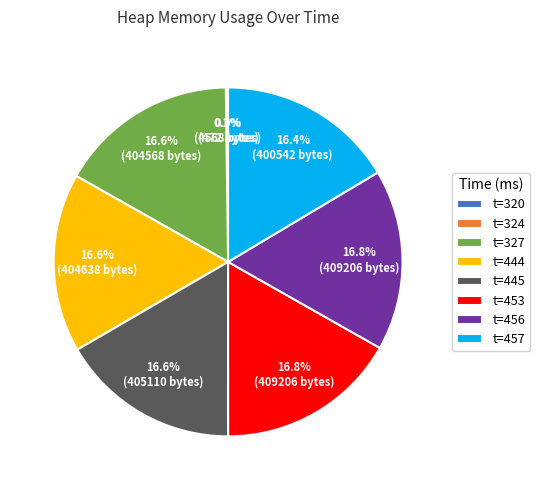

Is there a majority slice in this chart?

No